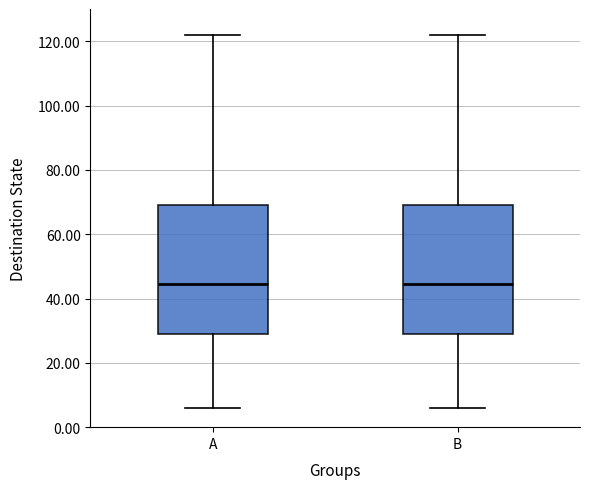

Where does the upper whisker of the box for A end on the y-axis? The values are not printed on the chart, so give them approximately, as read against the axis.

122